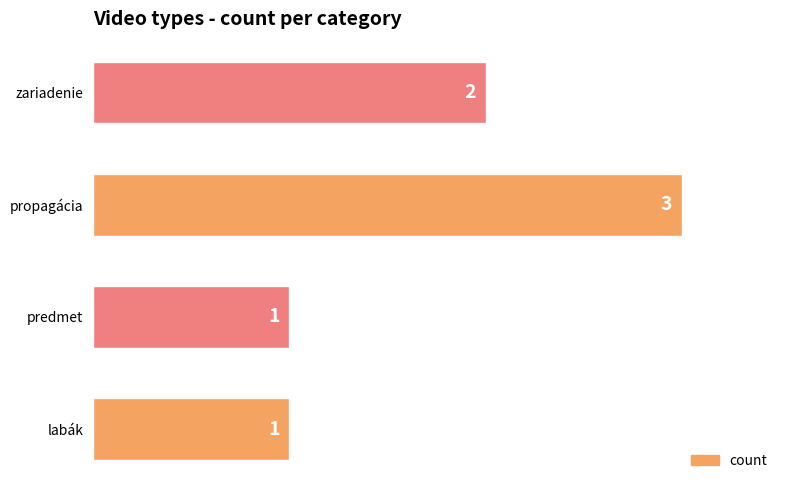

What is the smallest value displayed?

1